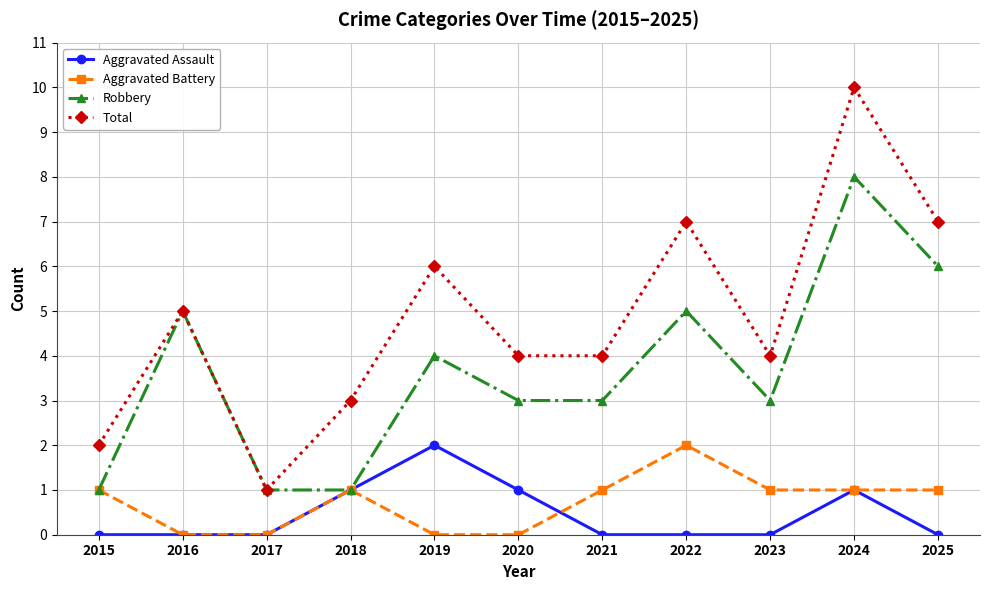

Reading left to right, what are all the values shown in this chart?

Aggravated Assault: 2015=0	2016=0	2017=0	2018=1	2019=2	2020=1	2021=0	2022=0	2023=0	2024=1	2025=0
Aggravated Battery: 2015=1	2016=0	2017=0	2018=1	2019=0	2020=0	2021=1	2022=2	2023=1	2024=1	2025=1
Robbery: 2015=1	2016=5	2017=1	2018=1	2019=4	2020=3	2021=3	2022=5	2023=3	2024=8	2025=6
Total: 2015=2	2016=5	2017=1	2018=3	2019=6	2020=4	2021=4	2022=7	2023=4	2024=10	2025=7